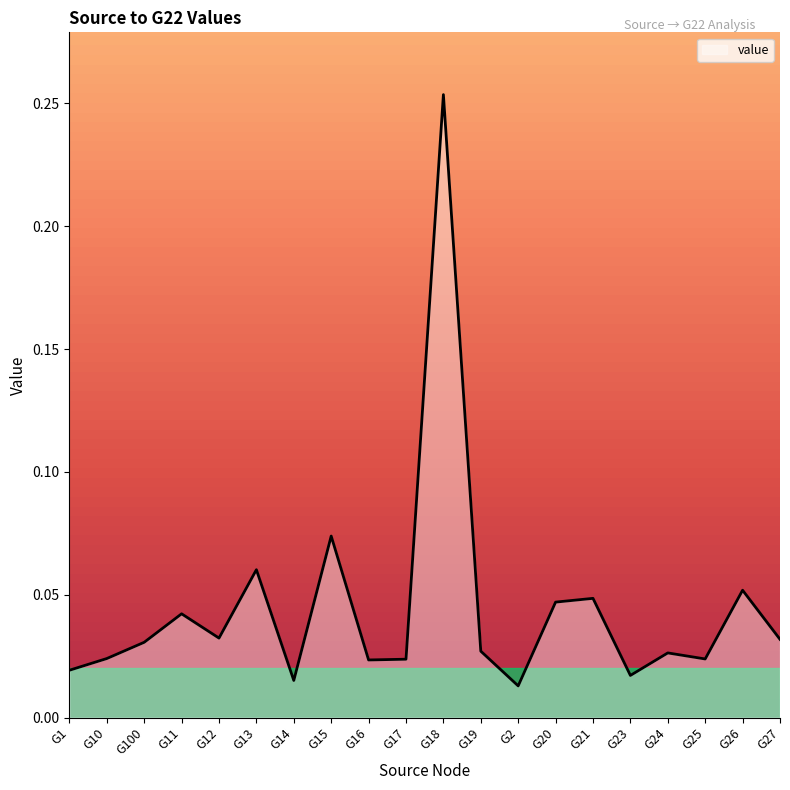

What position from the left is G100?

3